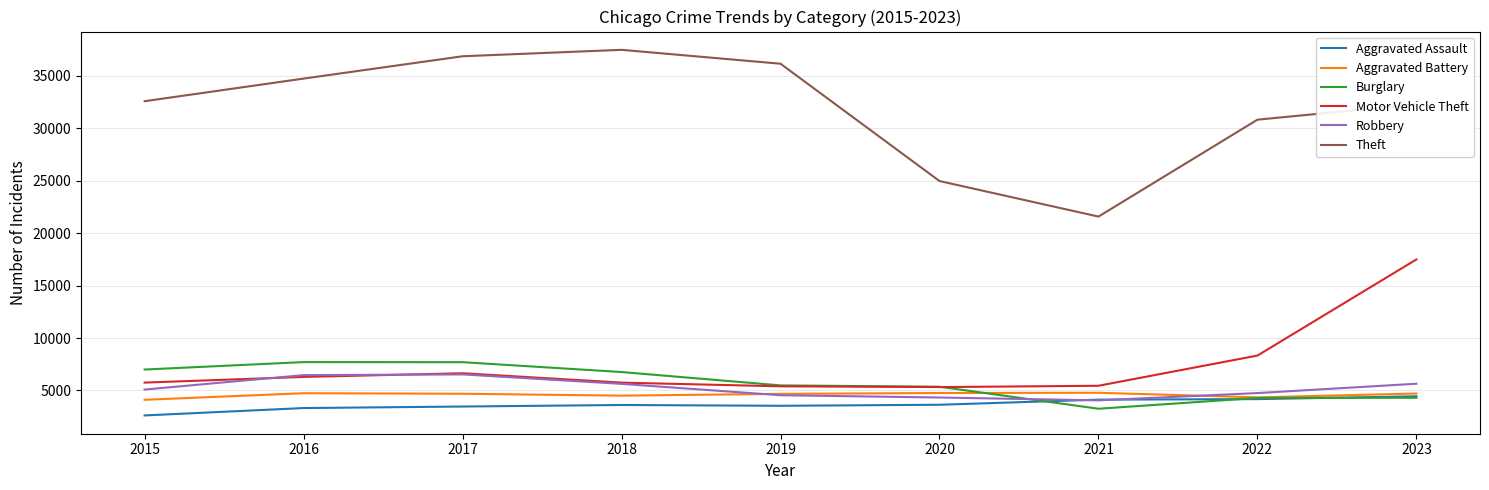

What is the maximum value shown in the chart?

37466